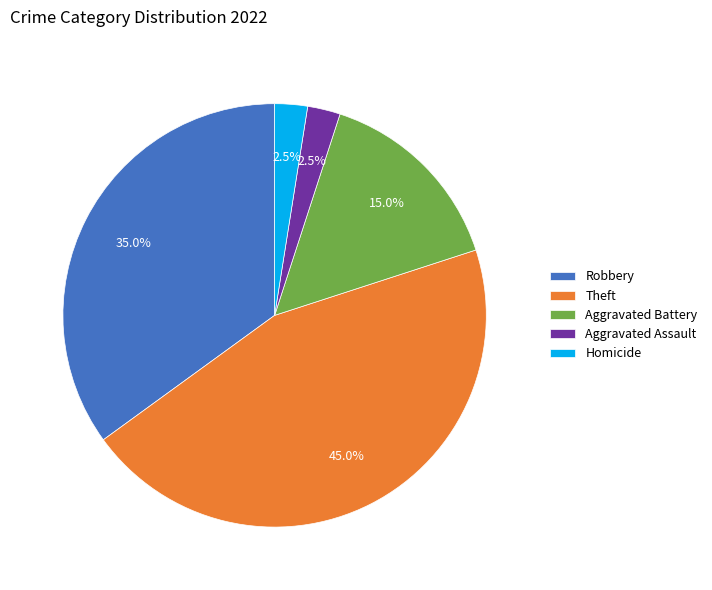

Between Aggravated Battery and Theft, which is larger?

Theft